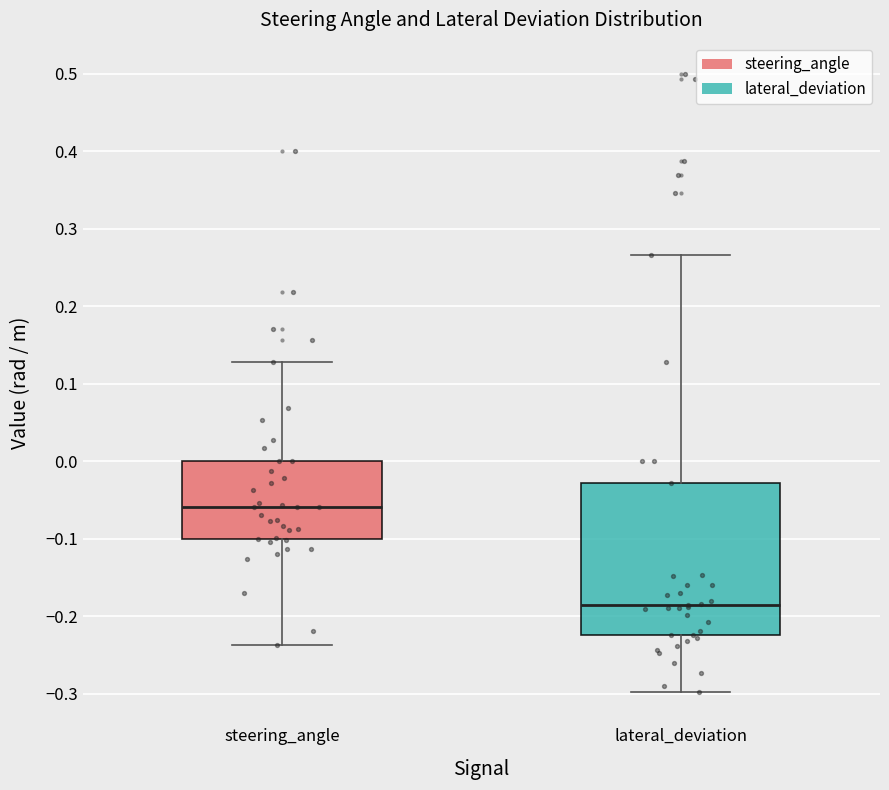

Where does the upper whisker of the box for steering_angle end on the y-axis? The values are not printed on the chart, so give them approximately, as read against the axis.

0.13